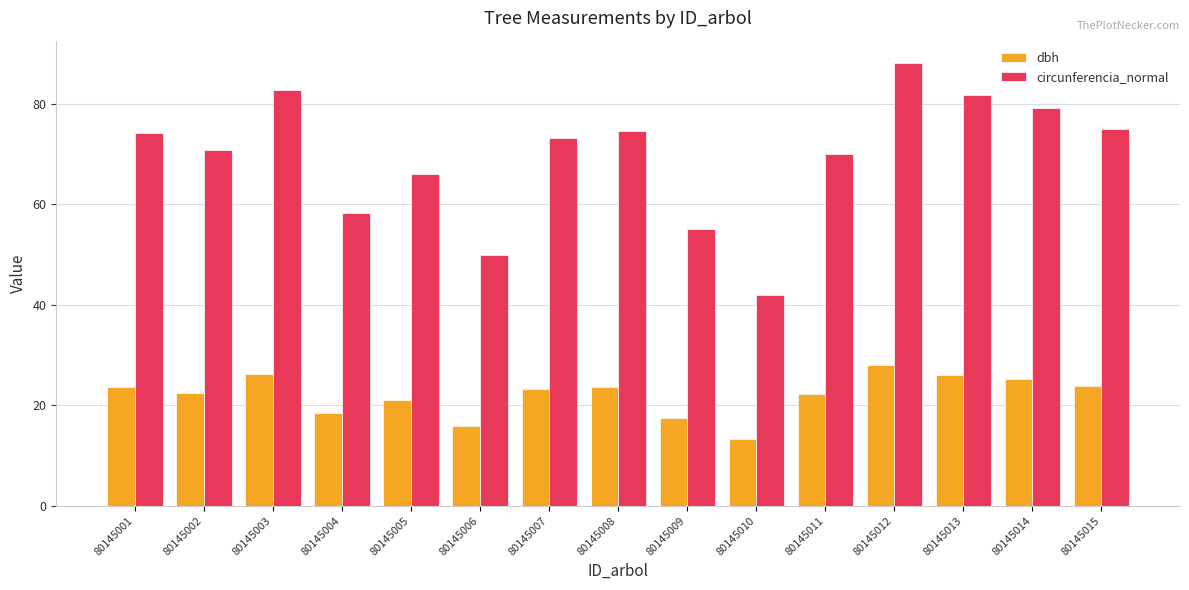

Where does the circunferencia_normal series first go above 73?

80145001